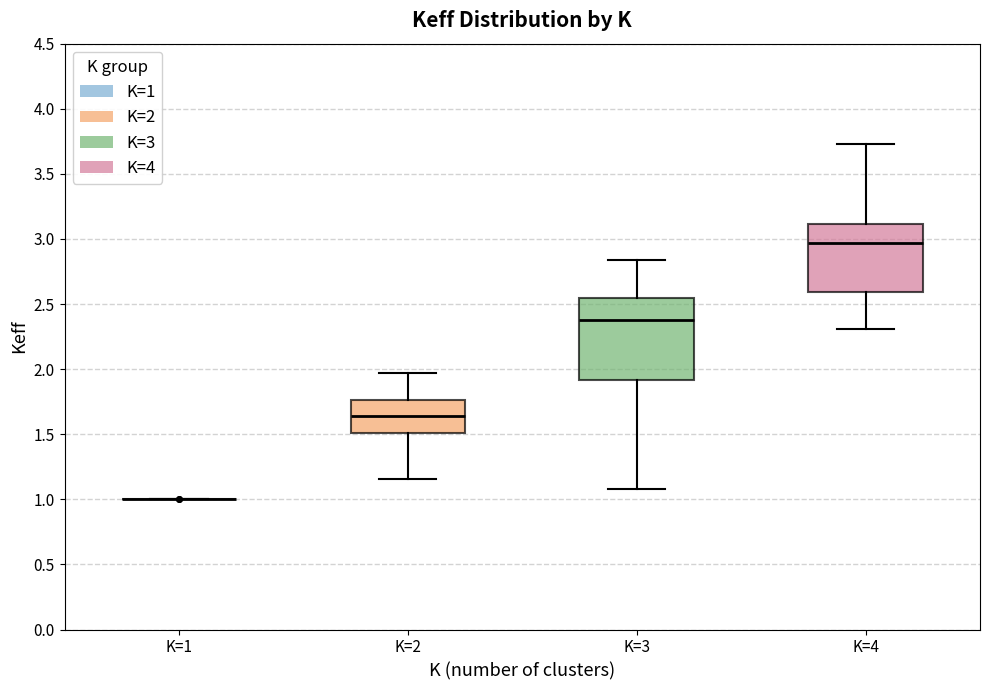

Reading left to right, read every box against the y-axis: the position of its median line, the range the box covers, and the ends of its whiskers. The values are not printed on the chart, so give them approximately, as read against the axis.

K=1: box collapsed to a line at 1.00, whiskers 1.00 to 1.00
K=2: median 1.65, box 1.50 to 1.75, whiskers 1.15 to 1.95
K=3: median 2.35, box 1.90 to 2.55, whiskers 1.10 to 2.85
K=4: median 2.95, box 2.60 to 3.10, whiskers 2.30 to 3.75